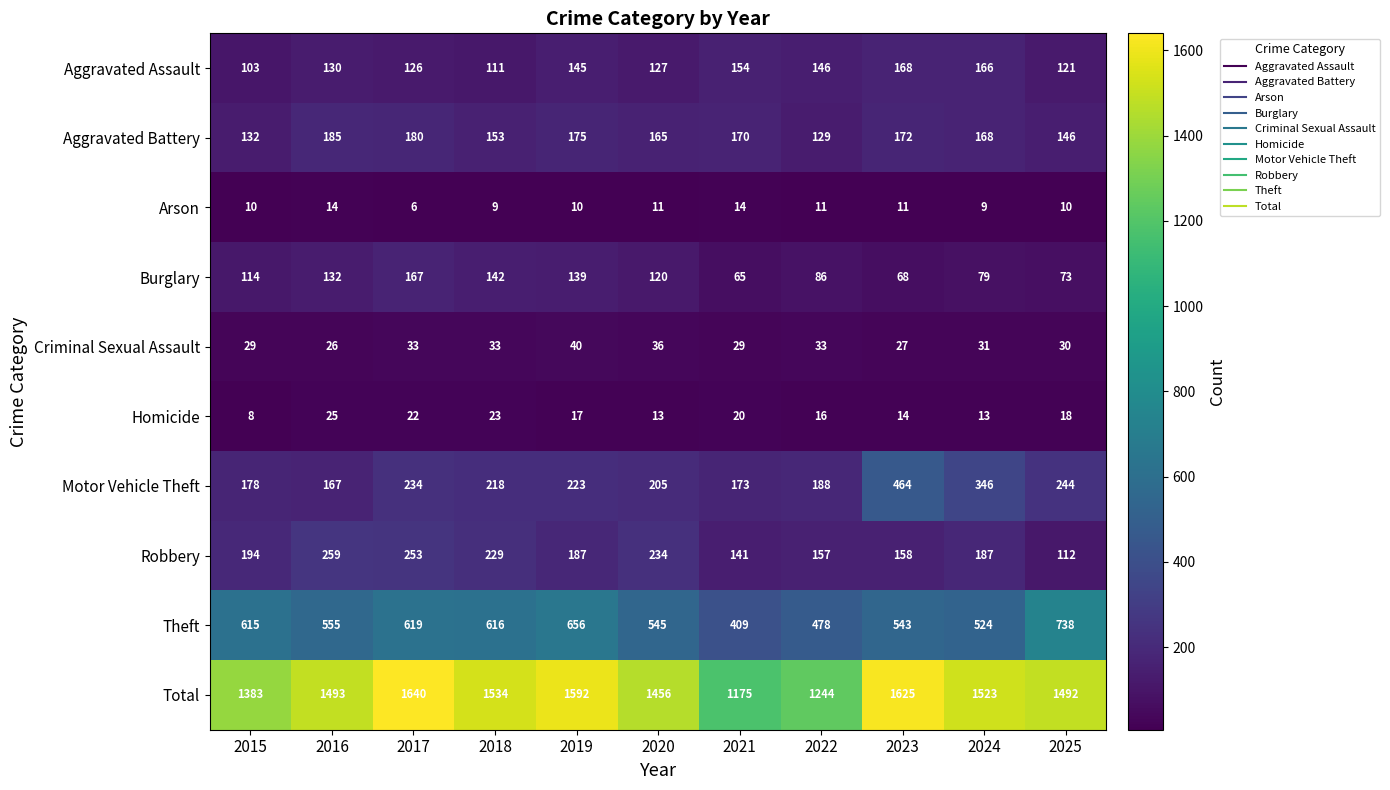

Which series has the largest total across all categories?

Total